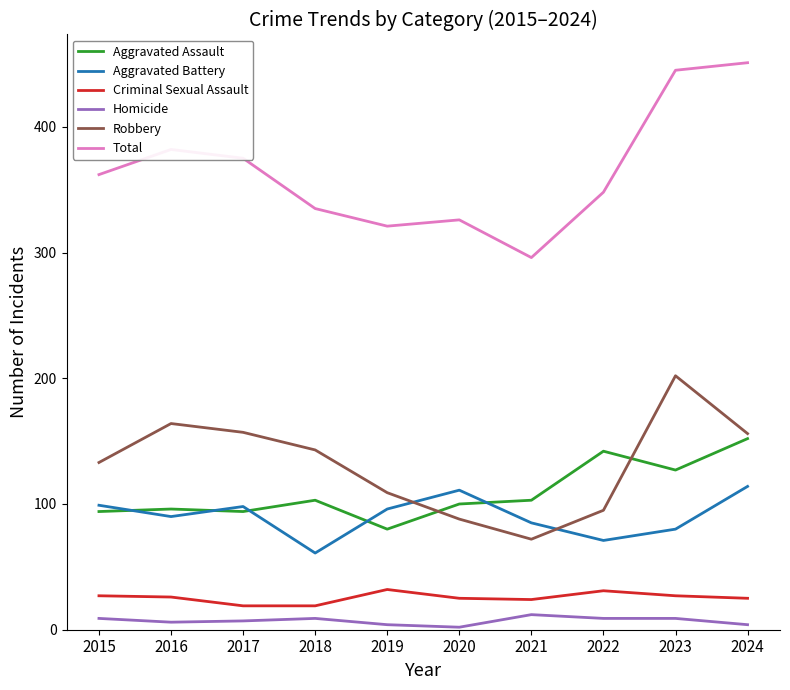

What is the maximum value for Homicide?

12